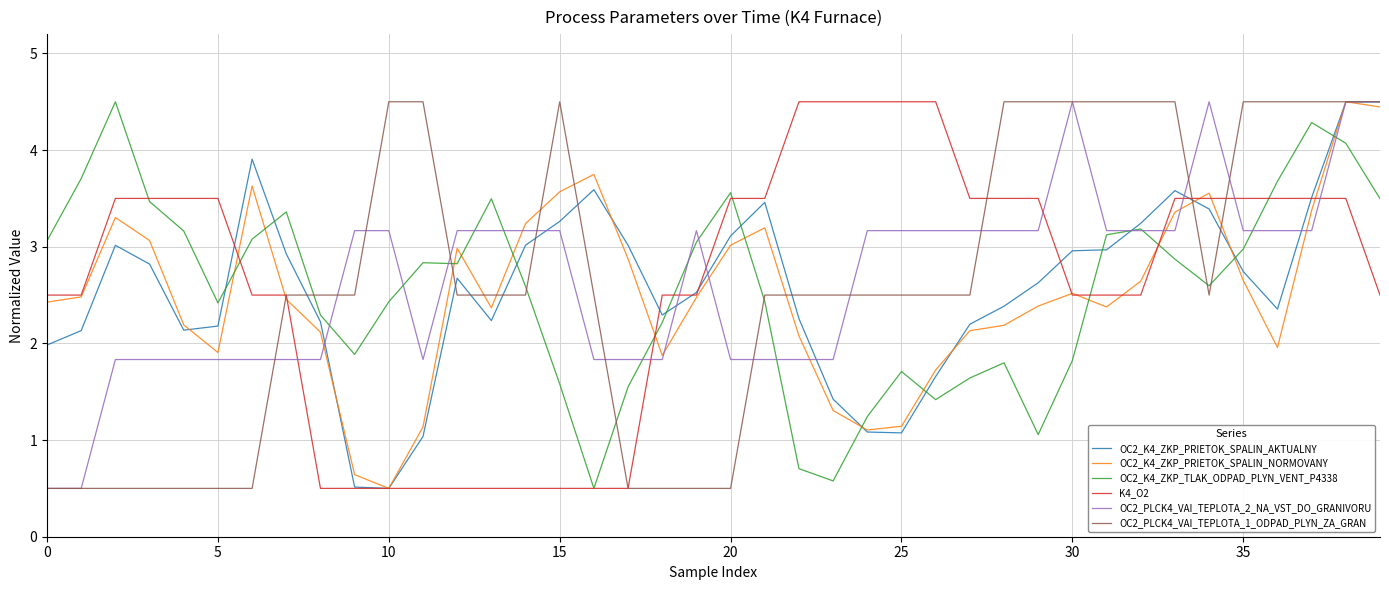

What is the maximum value shown in the chart?

4.5